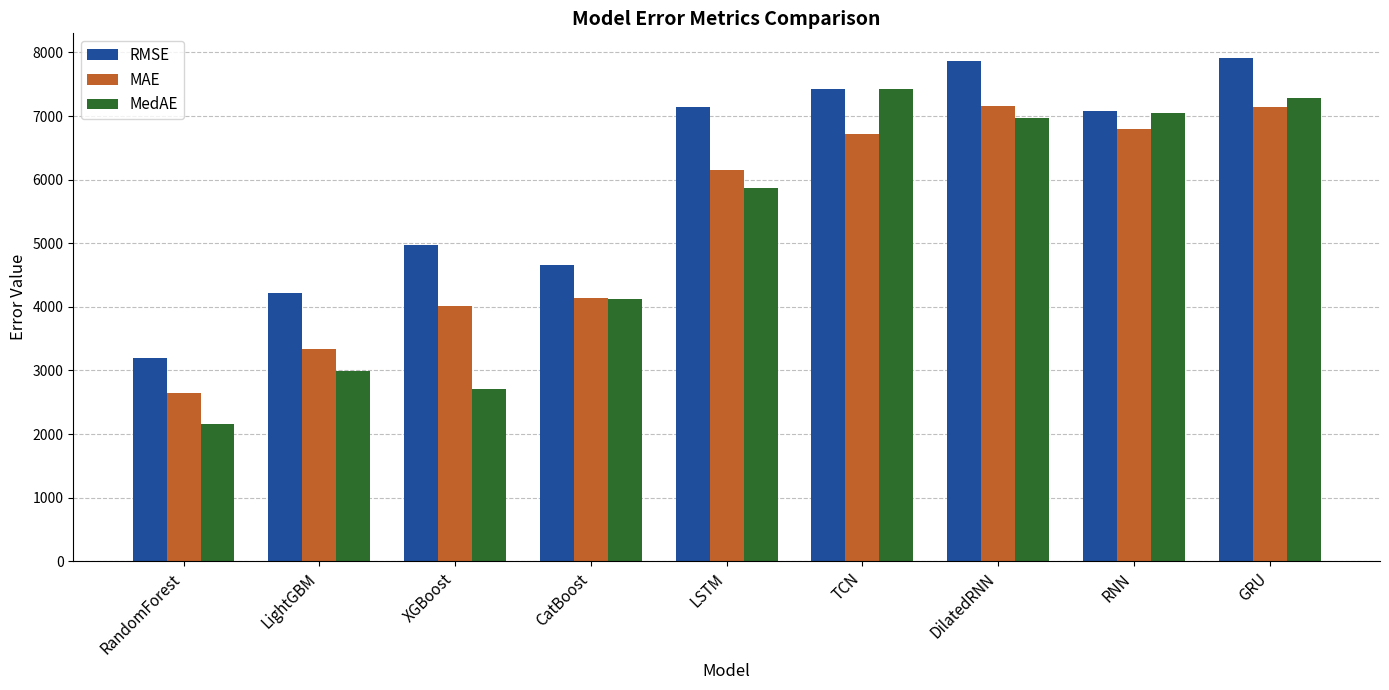

What is the difference between the maximum and minimum values in the MAE series?

4523.5